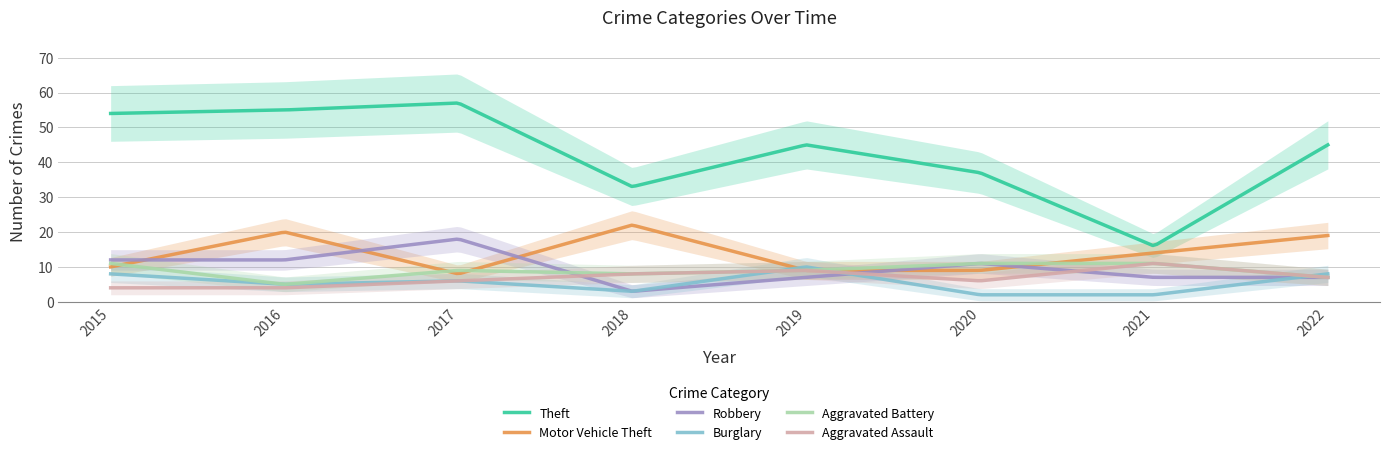

What is the difference between the second highest and minimum values in the Burglary series?

7.9